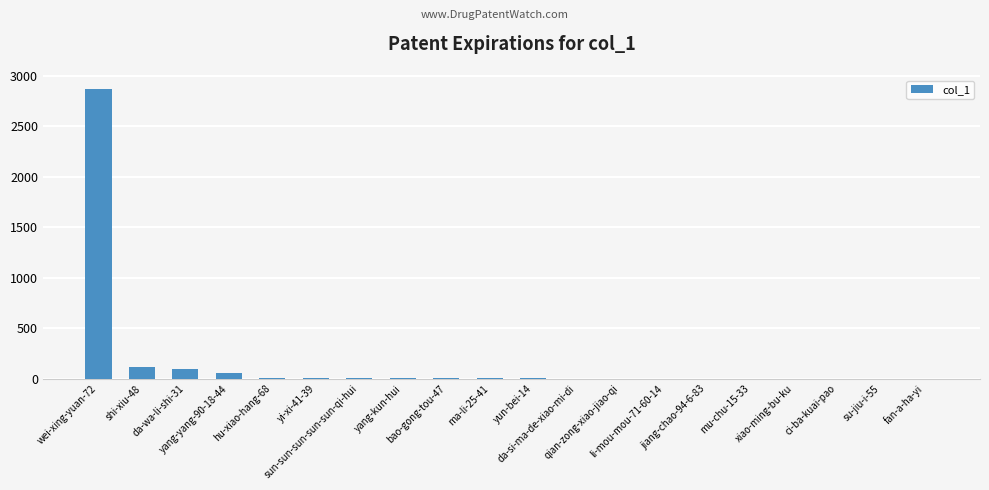

Between qian-zong-xiao-jiao-qi and wei-xing-yuan-72, which is larger?

wei-xing-yuan-72